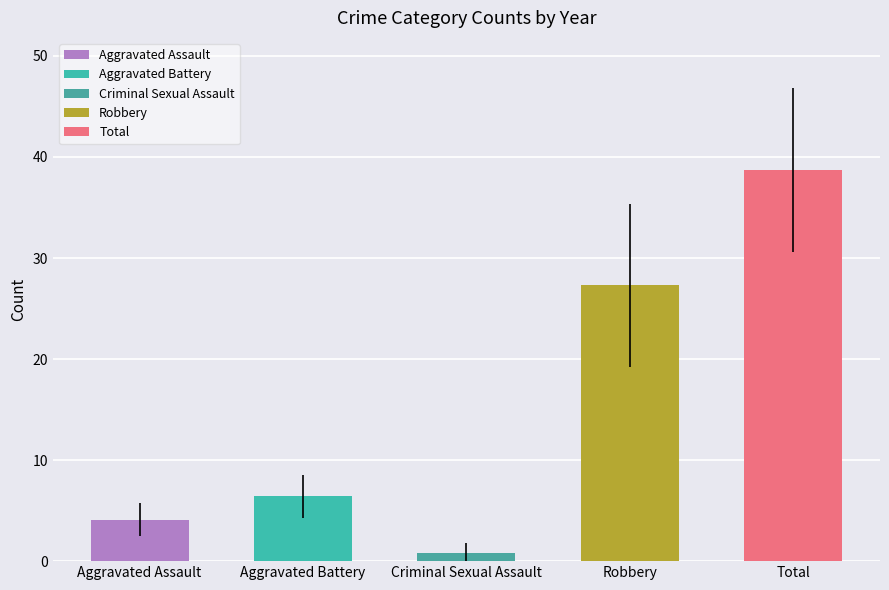

What is the maximum value shown in the chart?

38.7